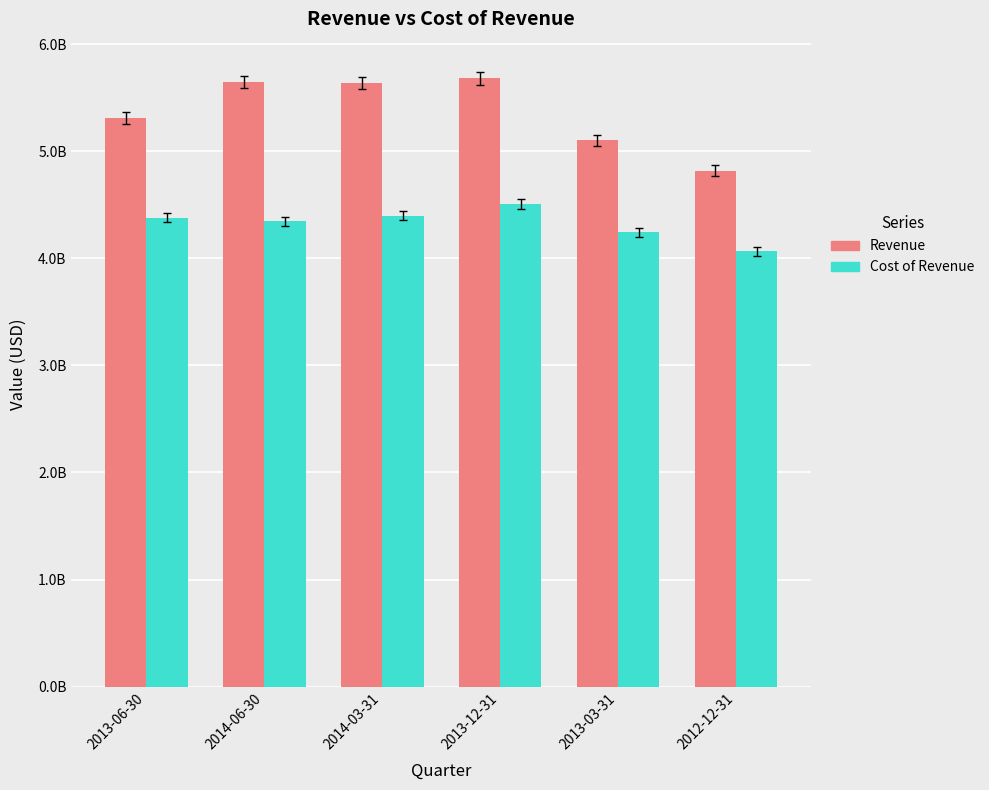

Which series has the widest spread of values?

Revenue